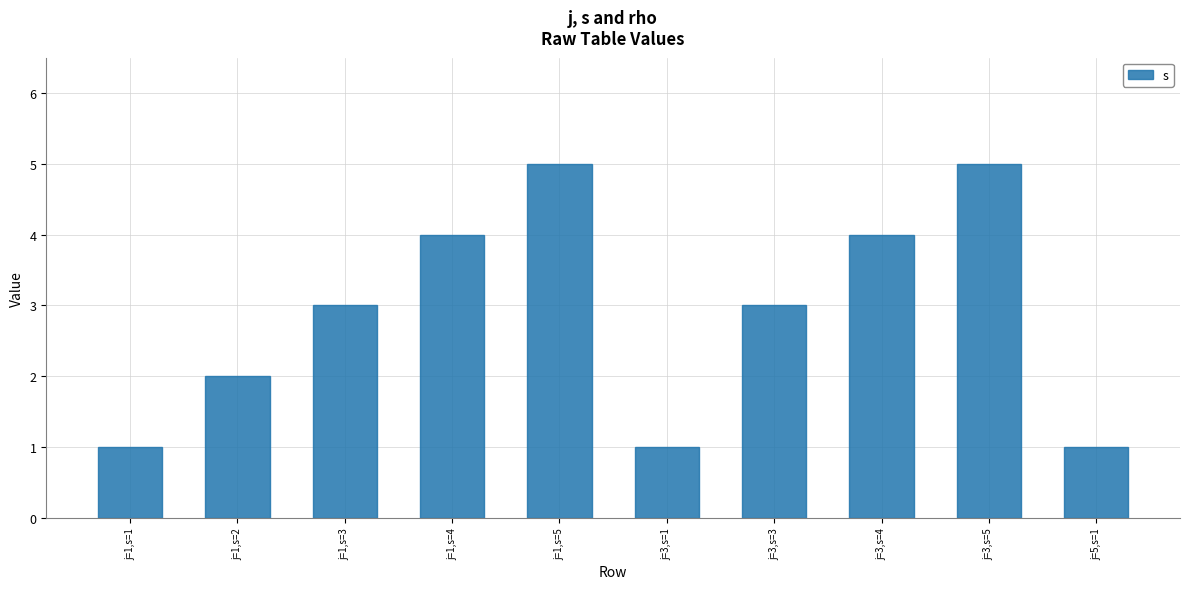

Count the number of data series in this chart.

1